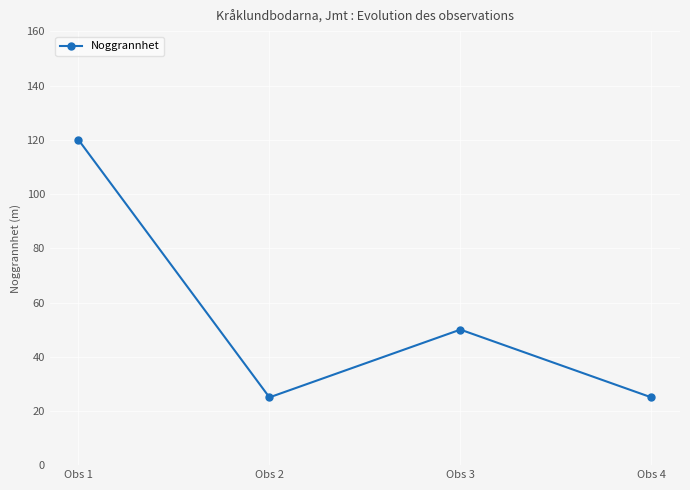

Is it true that the value at Obs 1 is 26?

False